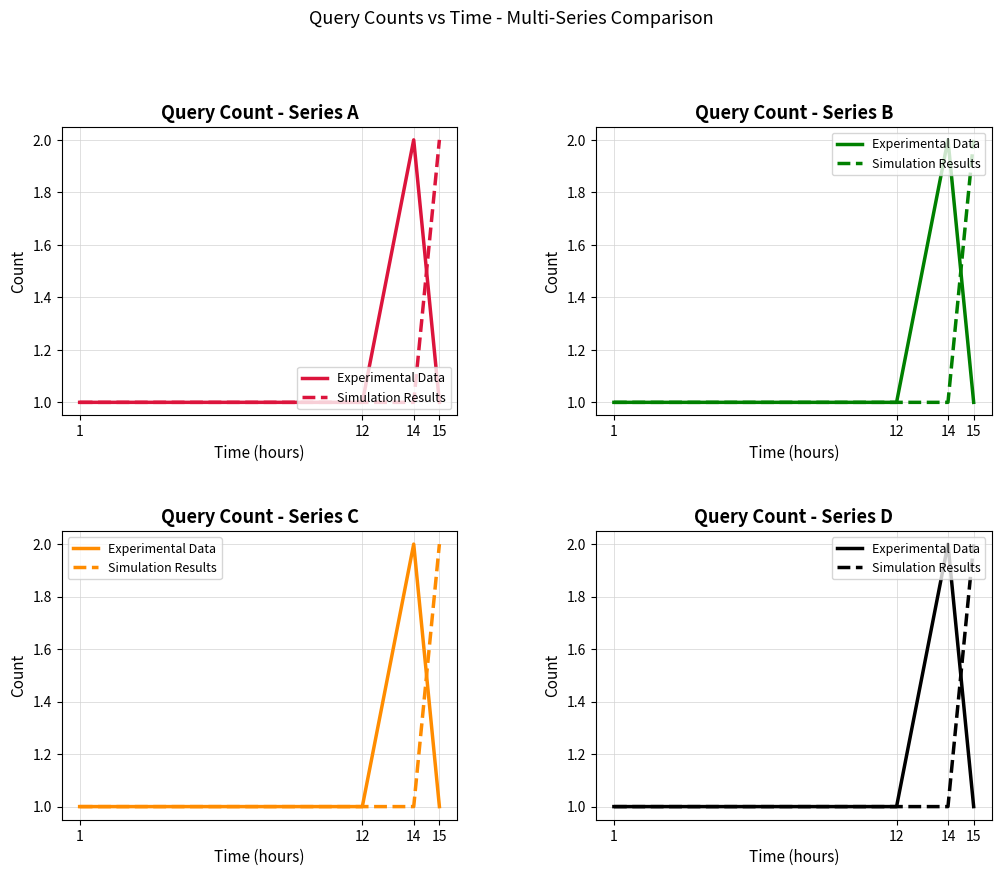

Reading left to right, list all the values displayed in this chart.

Experimental Data: 1=1	12=1	14=2	15=1
Simulation Results: 1=1	12=1	14=1	15=2